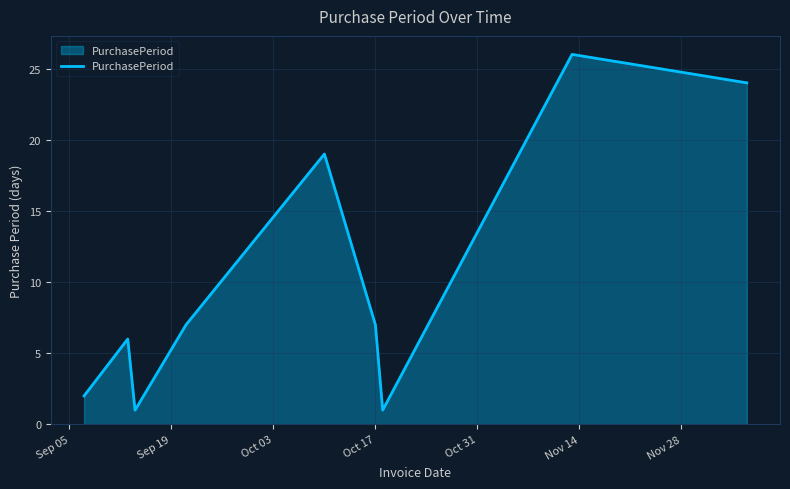

How many values are below 7?

4